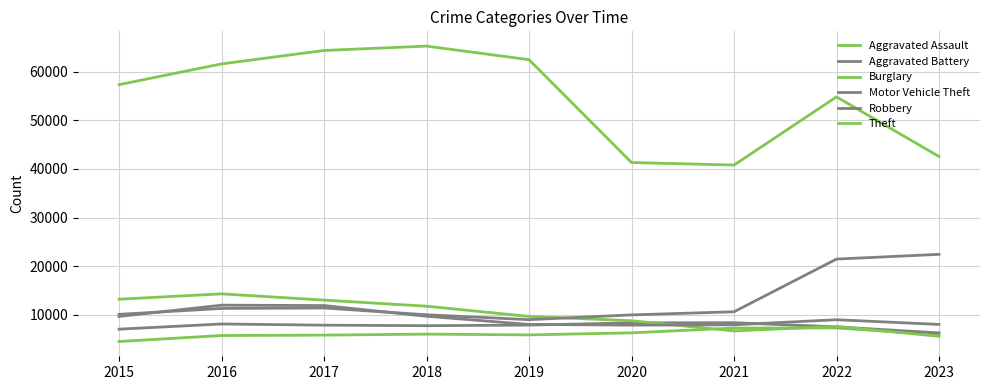

Is this an area chart (filled region under the line)?

No